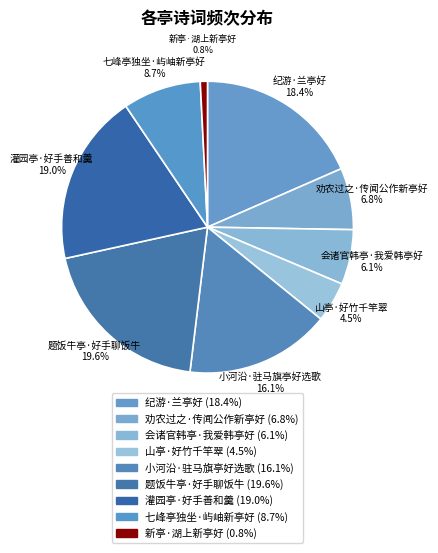

Count the number of slices in the pie.

9